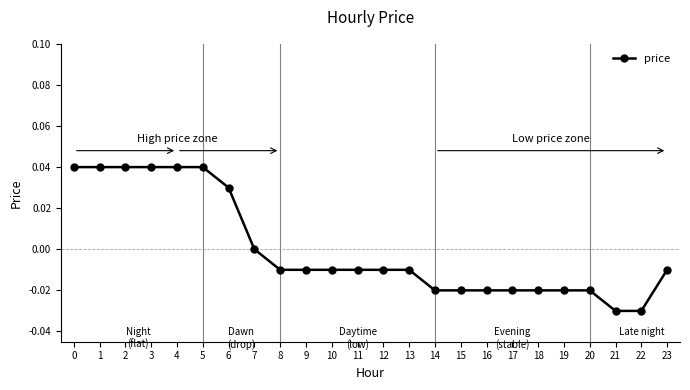

Count the number of categories in the chart.

24